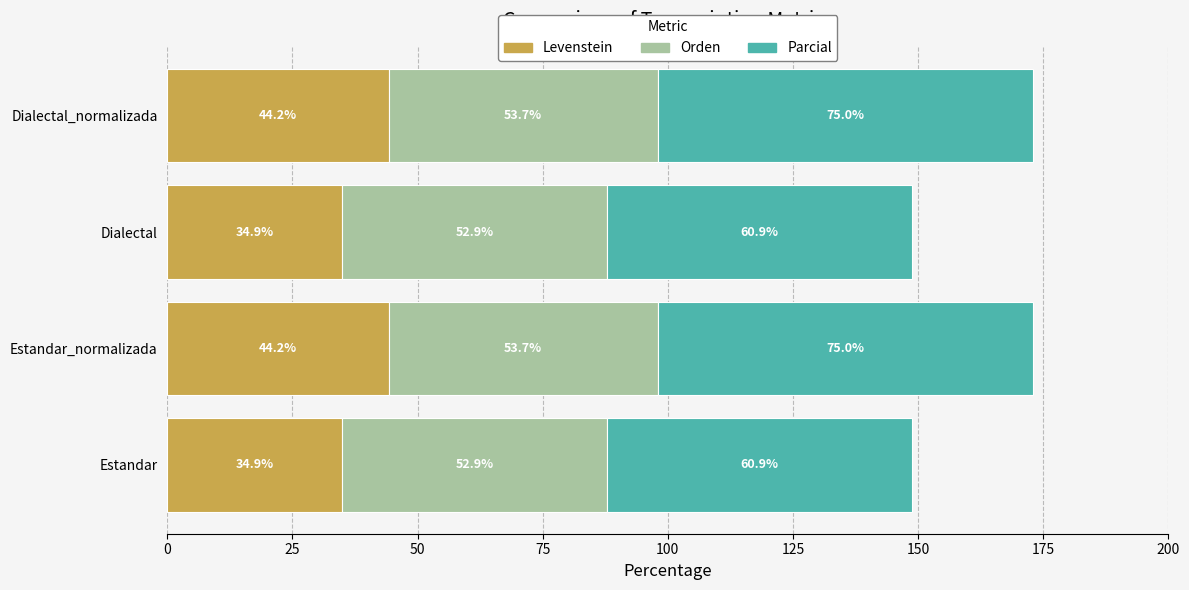

What is the total value across all series at Dialectal?

148.7